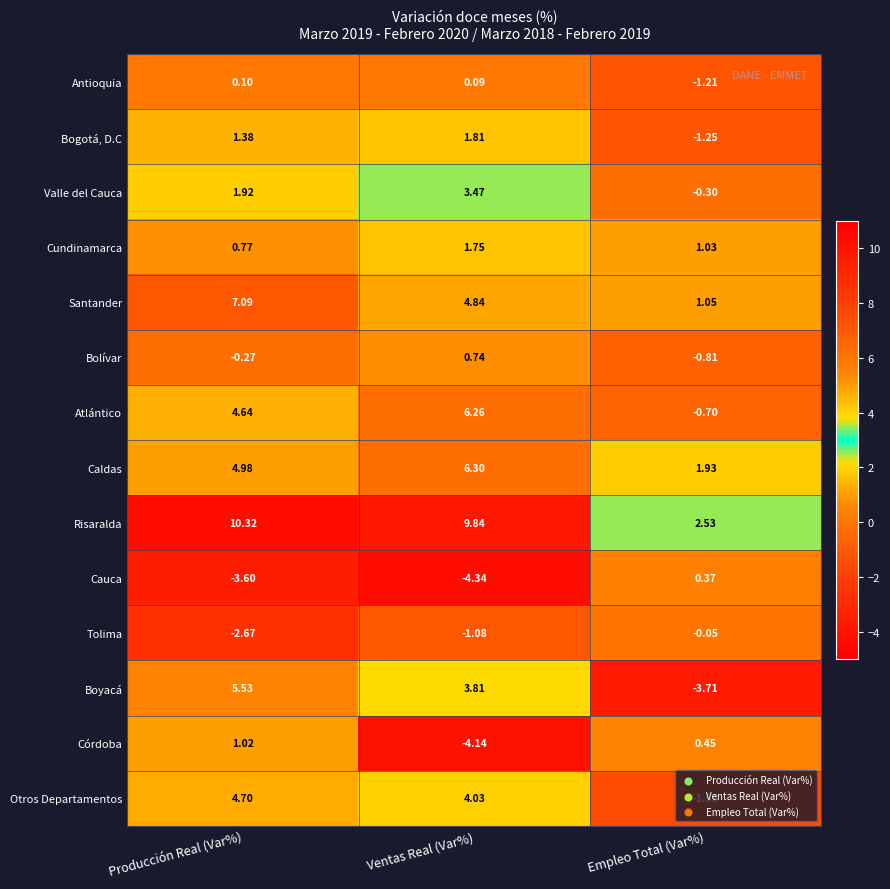

At which label does Cauca reach its minimum?

Ventas Real (Var%)